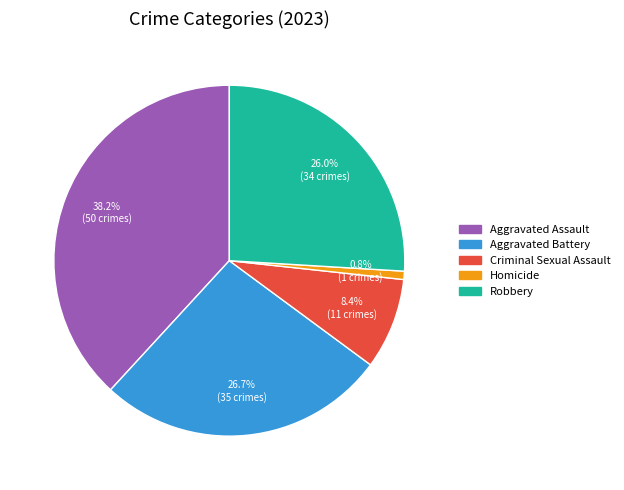

To the nearest percent, what portion does Aggravated Battery represent?

27%